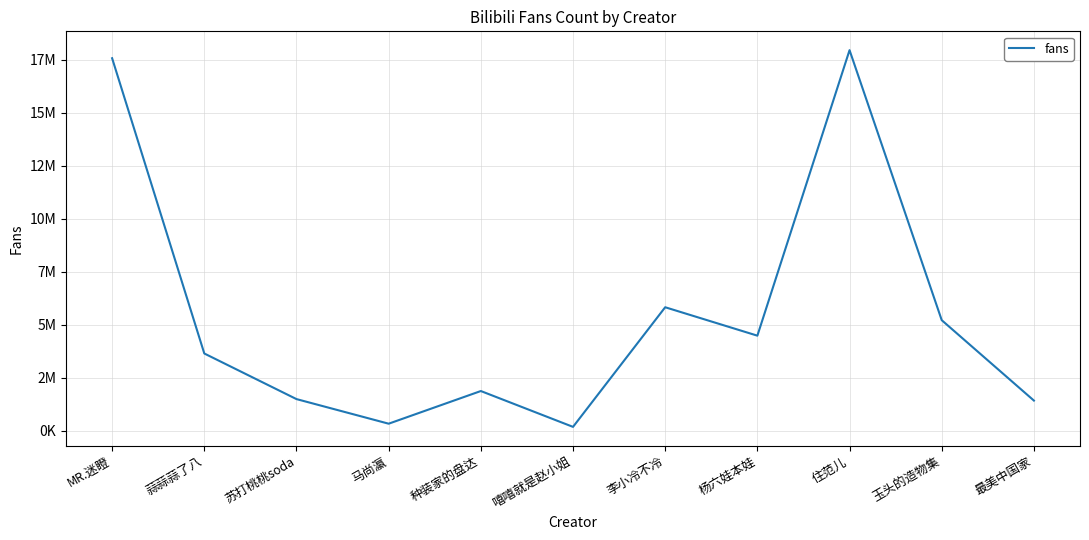

Reading left to right, list all the values displayed in this chart.

17560000	3640000	1490000	330000	1870000	180000	5820000	4480000	17940000	5210000	1420000